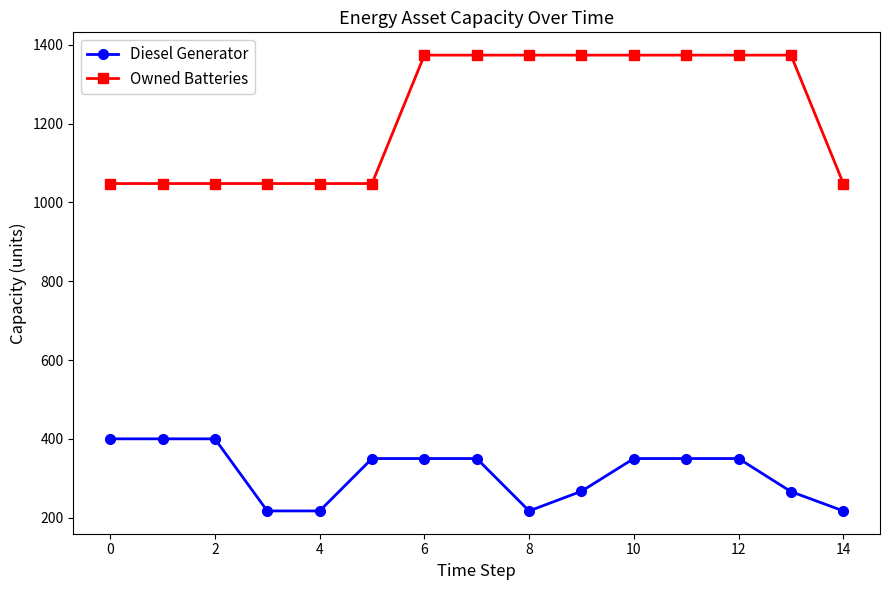

What is the highest value of the Owned Batteries series?

1374